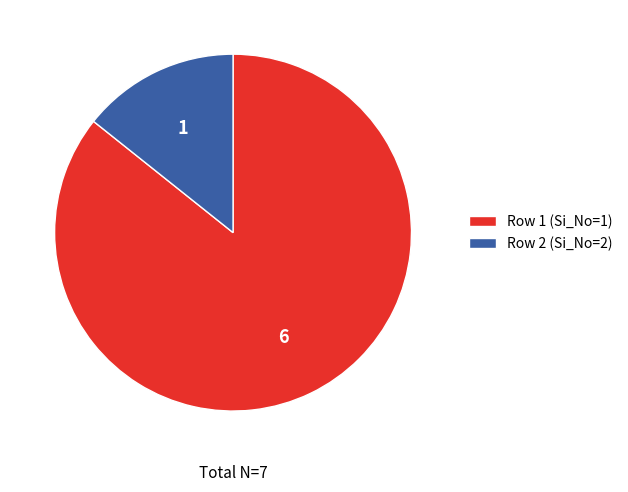

Rank the categories by value from lowest to highest.

Row 2 (Si_No=2), Row 1 (Si_No=1)